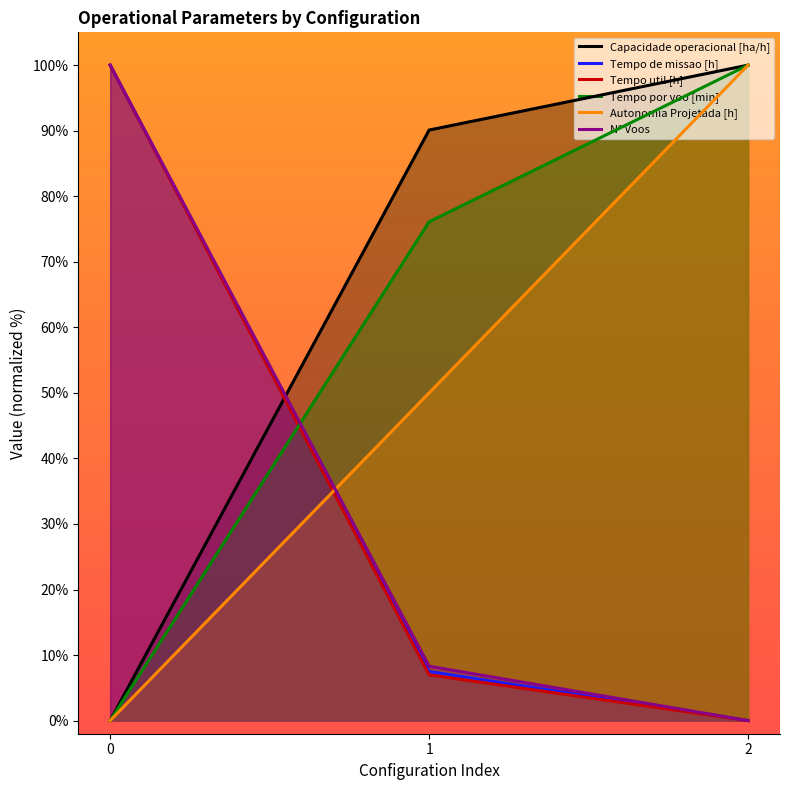

Reading left to right, extract all data points from this chart.

Capacidade operacional [ha/h]: 0.0	90.1	100.0
Tempo de missao [h]: 100.0	7.5	0.0
Tempo util [h]: 100.0	7.0	0.0
Tempo por voo [min]: 0.0	76.1	100.0
Autonomia Projetada [h]: 0.0	50.0	100.0
N° Voos: 100.0	8.3	0.0